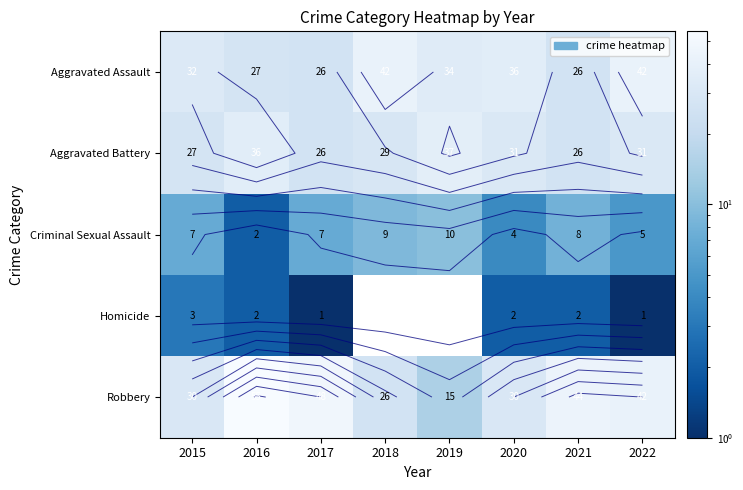

At 2018, list the series in order from smallest to largest.

Criminal Sexual Assault, Homicide, Robbery, Aggravated Battery, Aggravated Assault